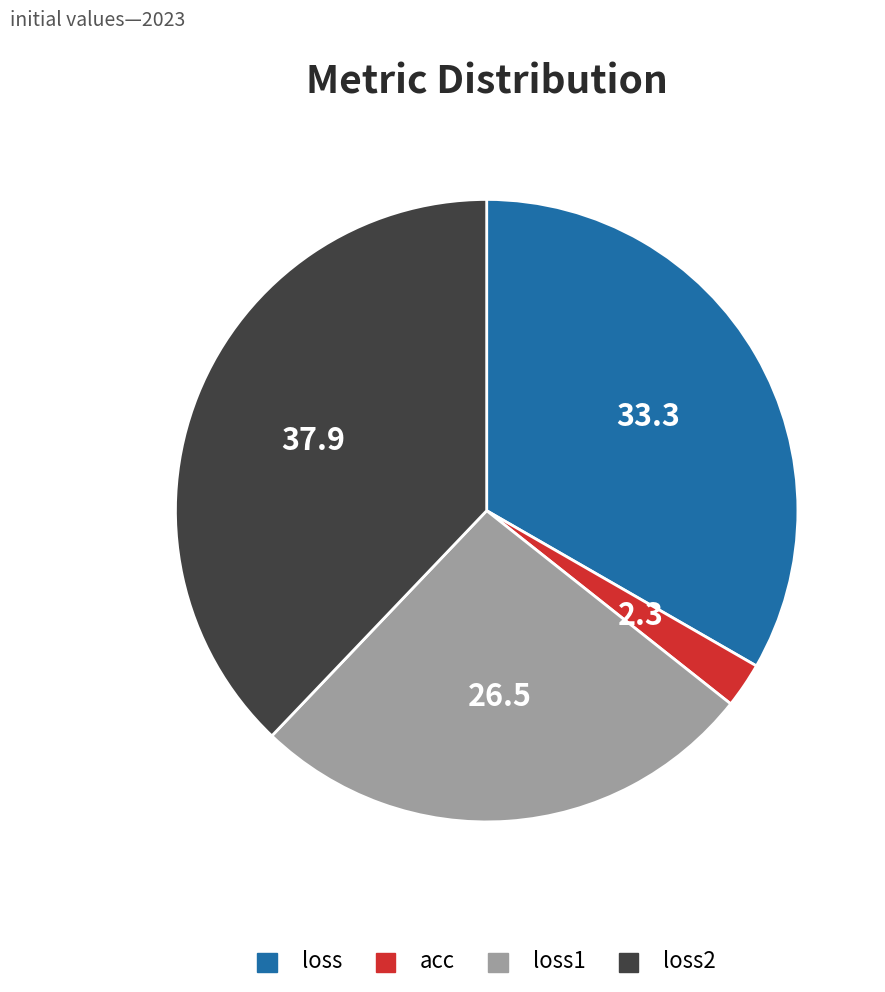

Which slice is the largest?

loss2